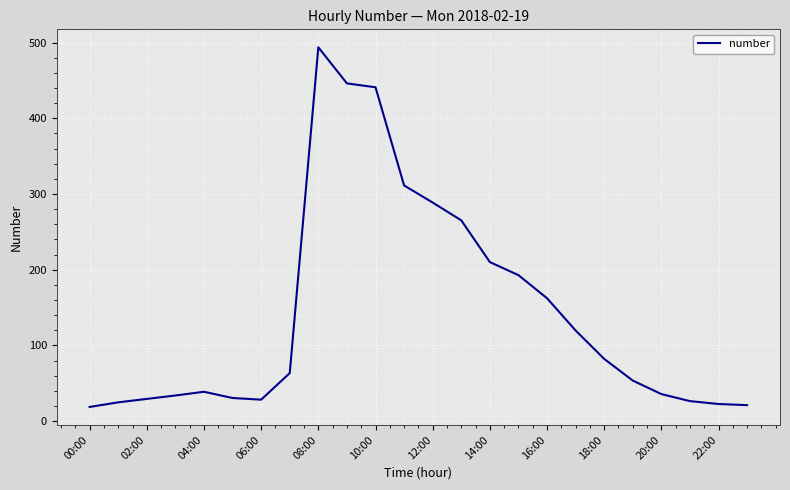

What is the minimum value shown in the chart?

18.7